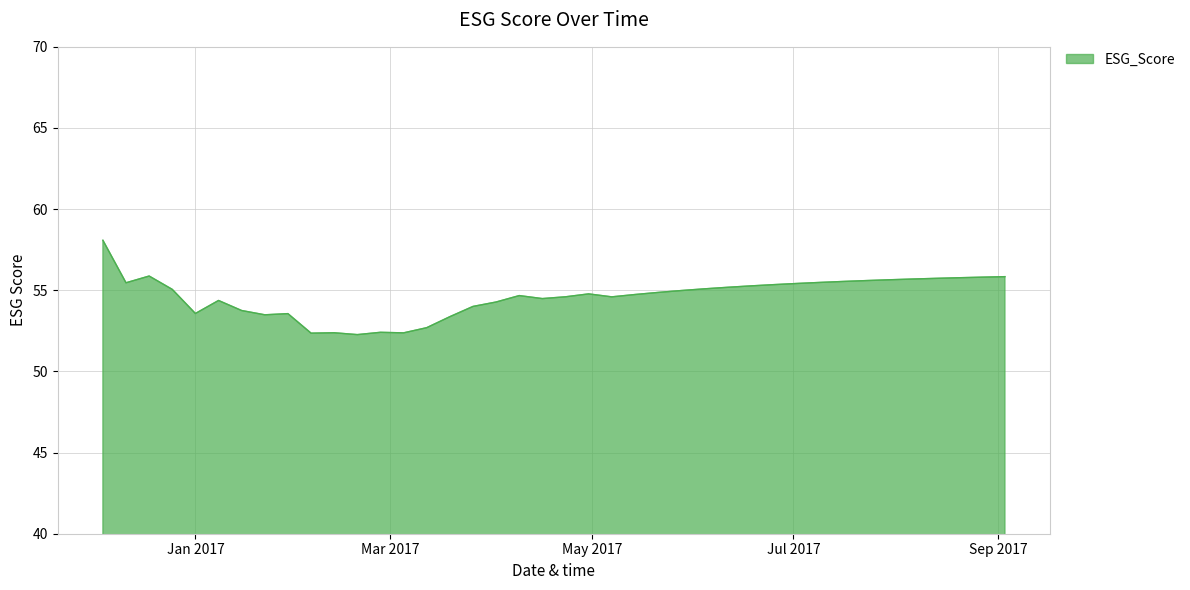

True or false: the data has more than 1 interior local peaks.

True